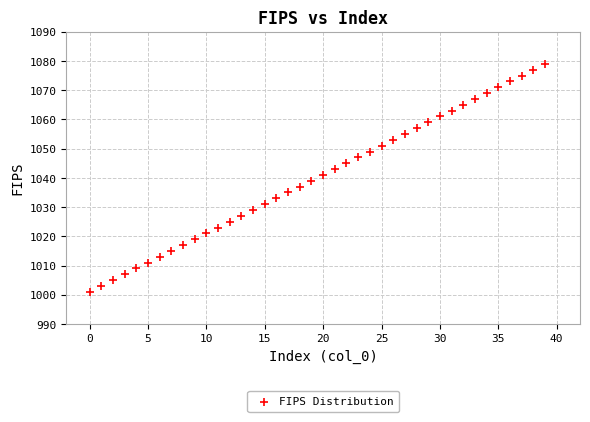

What is the range of Y values (max minus min)?

78